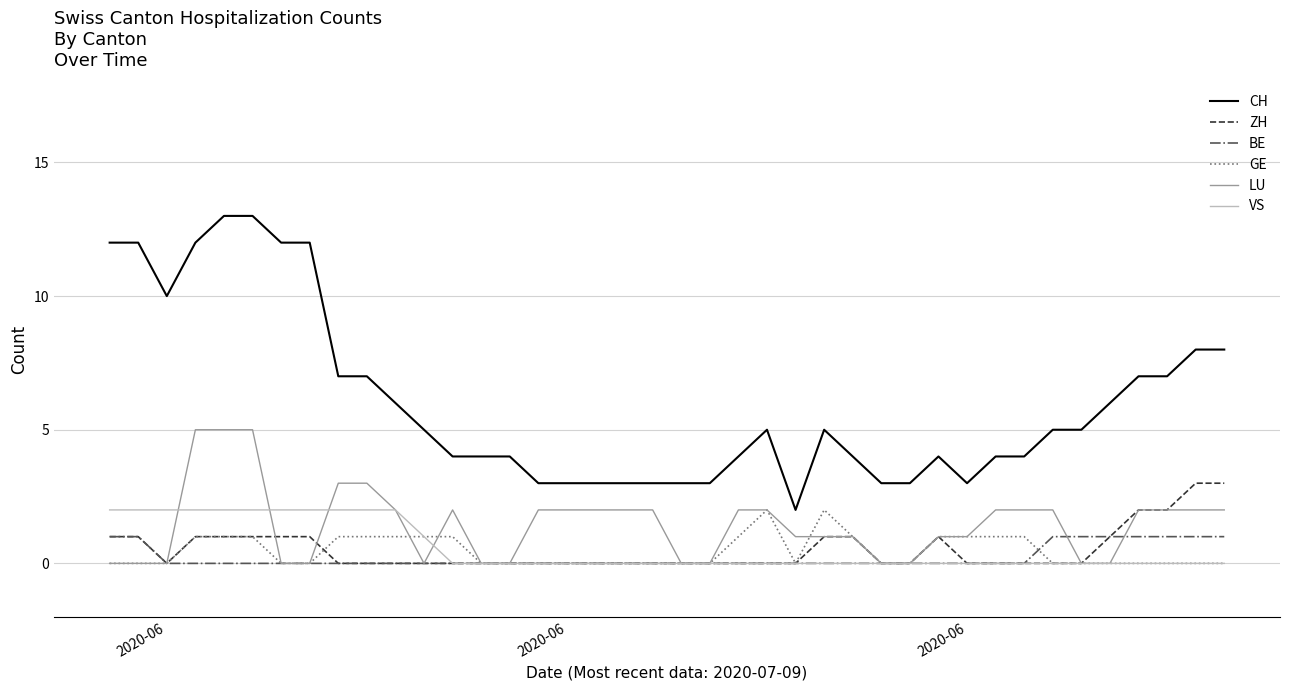

What is the highest value of the LU series?

5